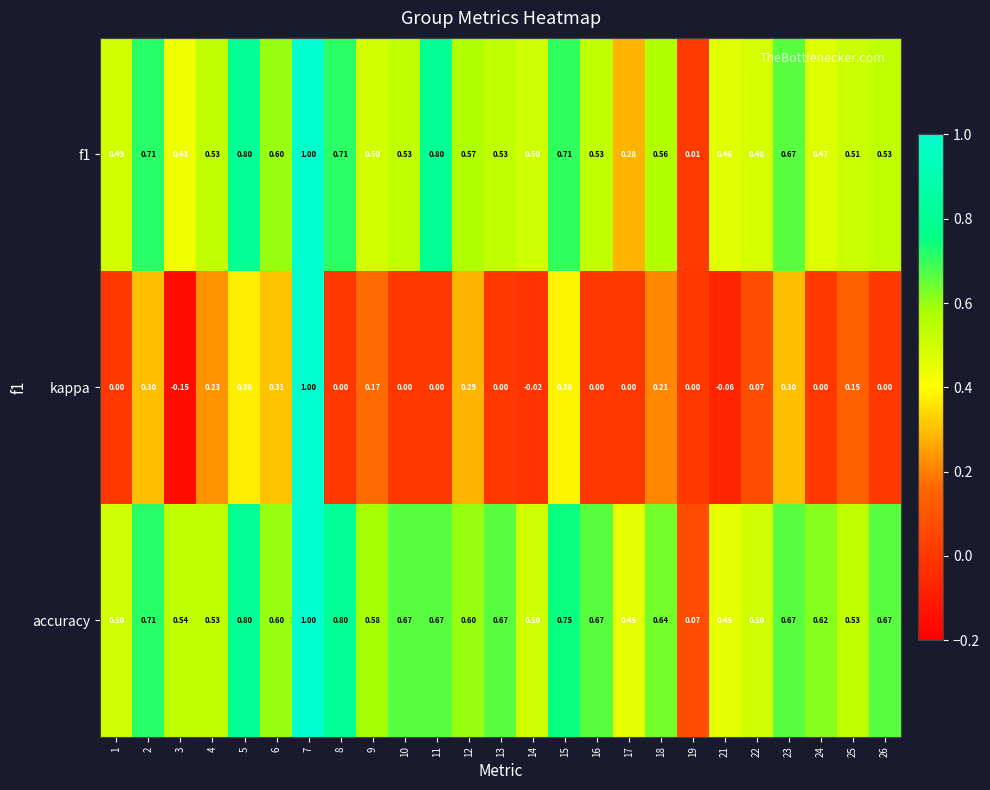

Is the value of accuracy at 12 greater than the value of f1 at 23?

No